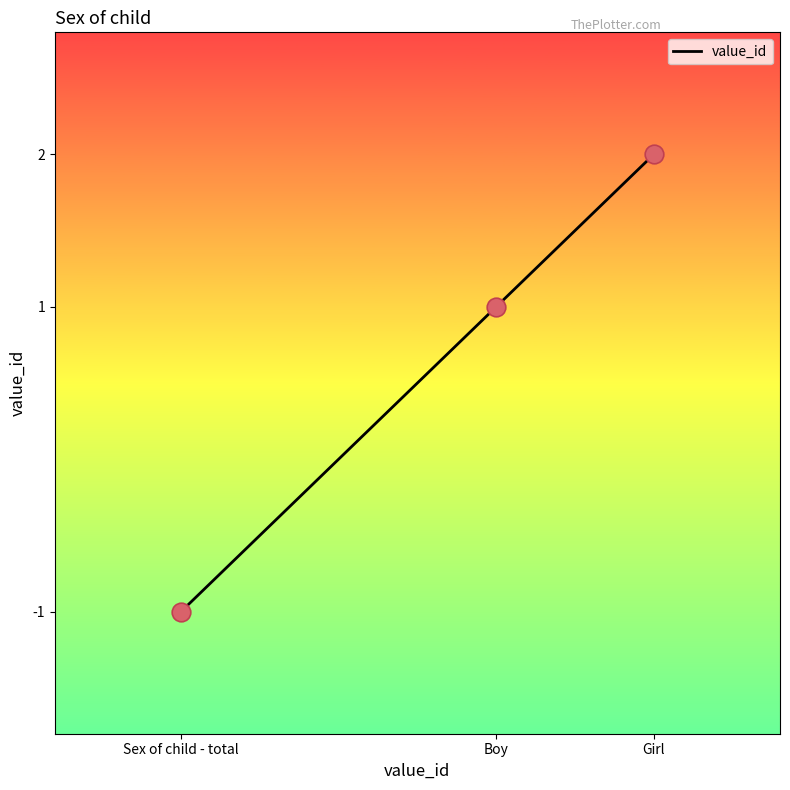

What is the change in value from Boy to Girl?

+1